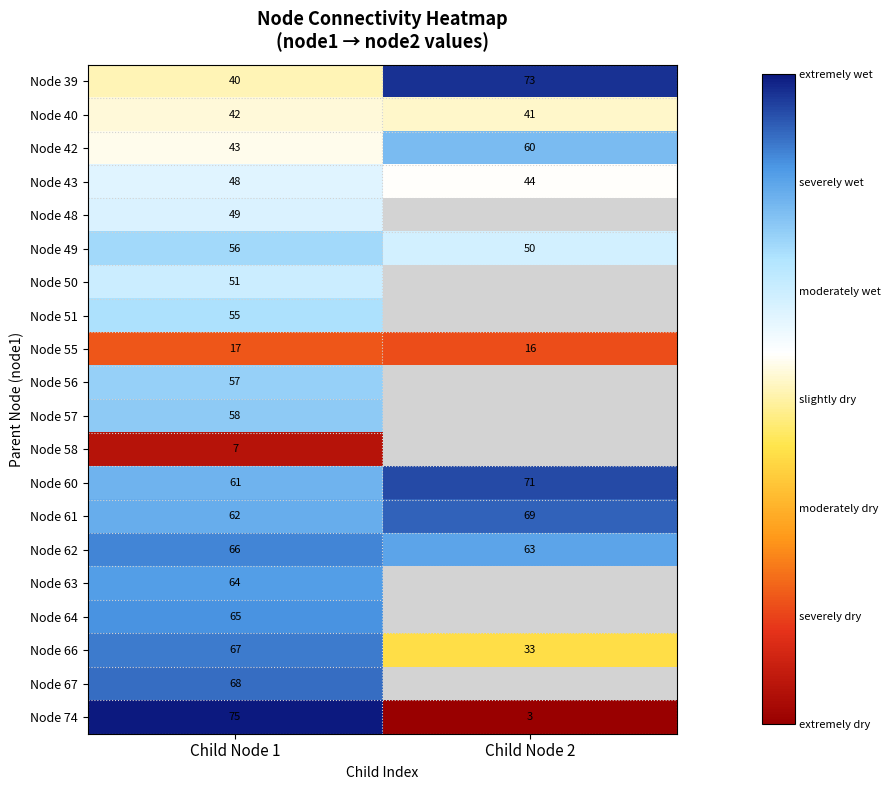

List the labels in order of Node 60 value, largest first.

Child Node 2, Child Node 1